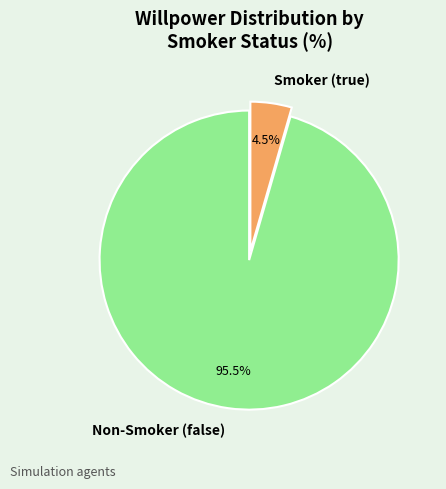

Combined, what portion of the pie is Smoker (true) and Non-Smoker (false)?

100.0%